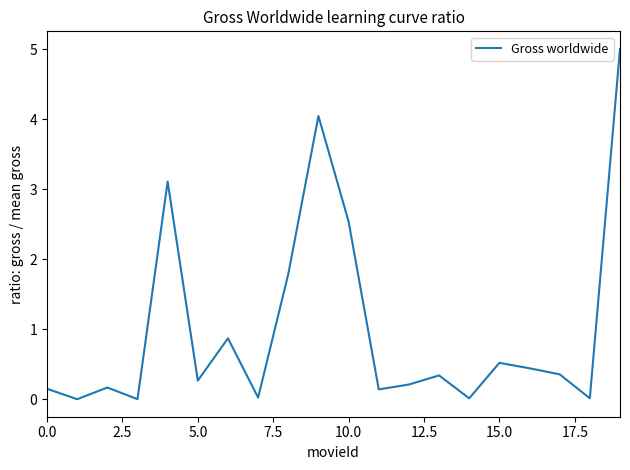

True or false: there are more than 0 points higher than both neighbors.

True